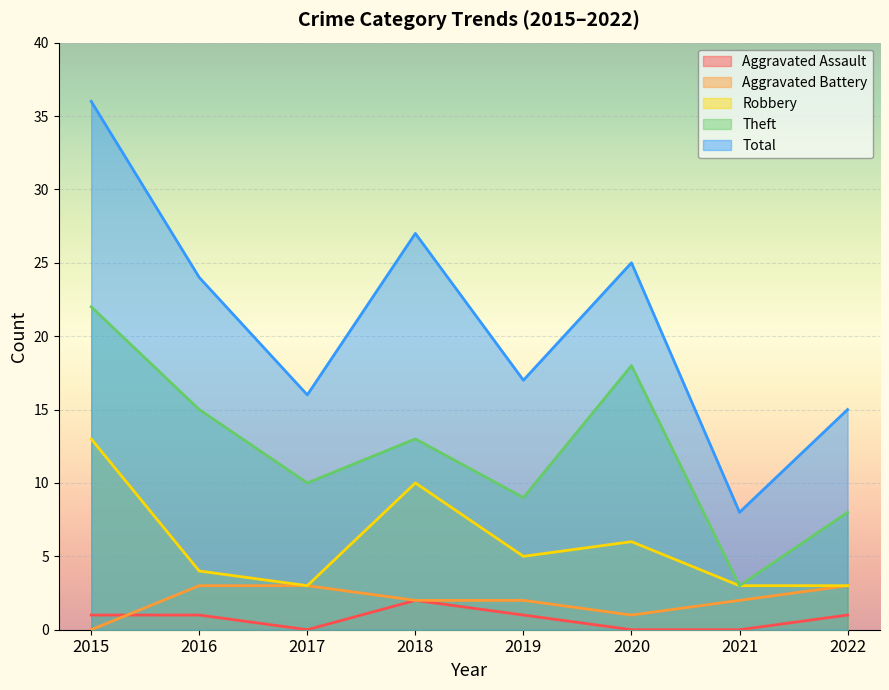

Which series has the largest total across all categories?

Total